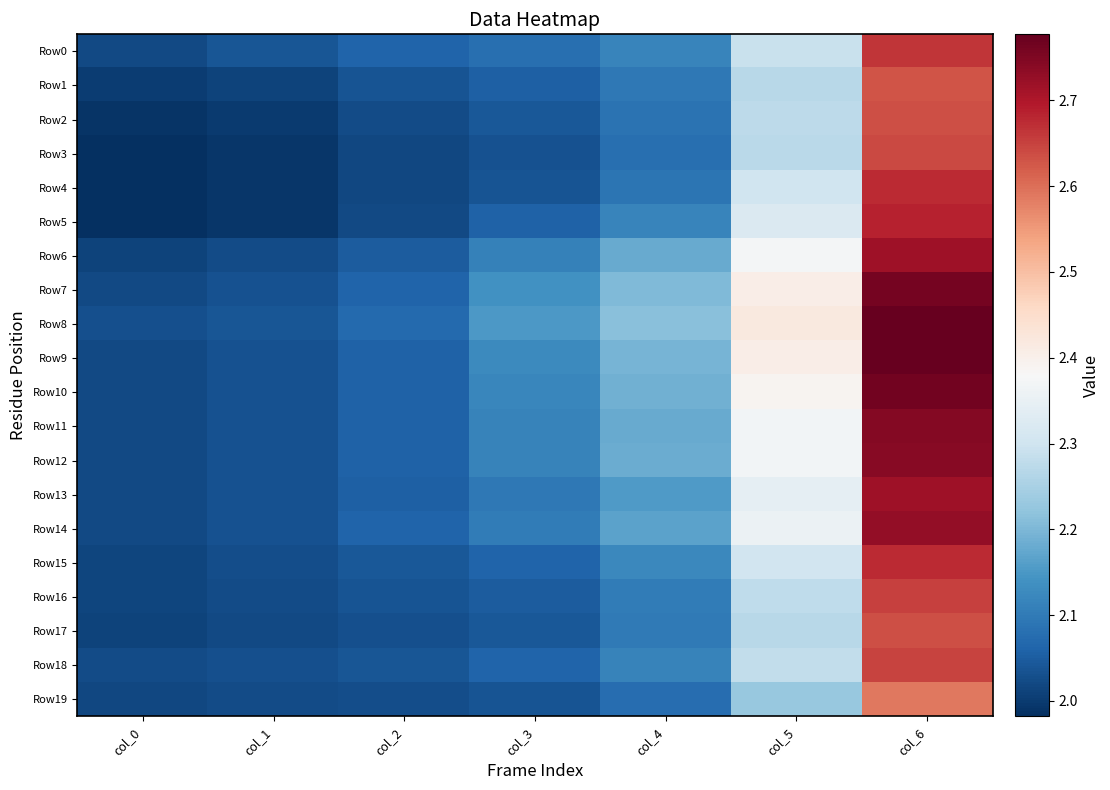

At which category does the chart reach its minimum across all series?

col_0